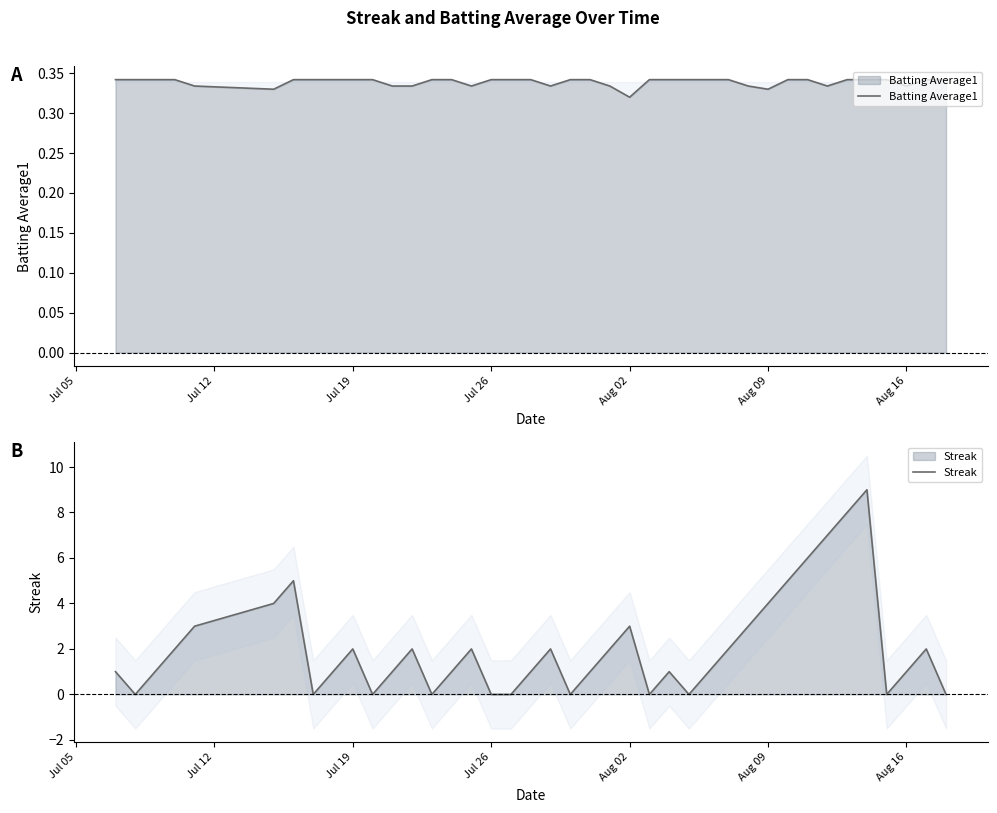

True or false: Batting Average1 and Streak cross at least once.

True